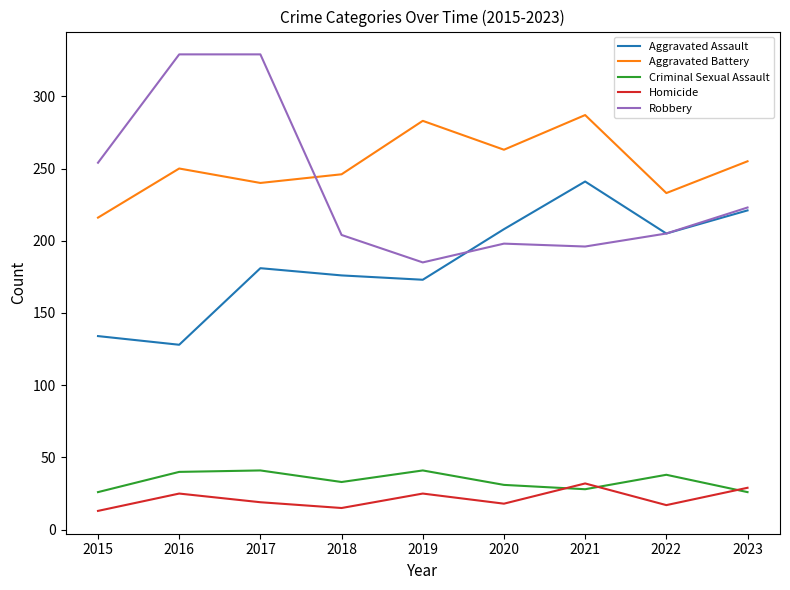

At which category is the sum across all series the highest?

2017